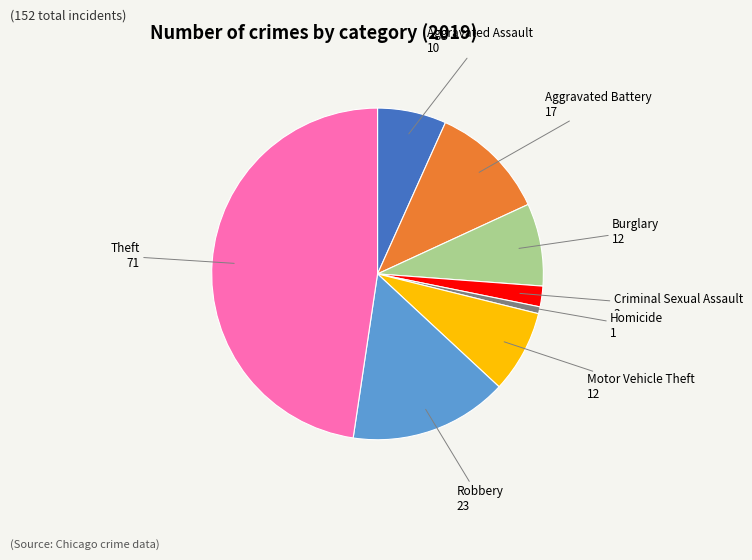

How many slices are in this pie chart?

8